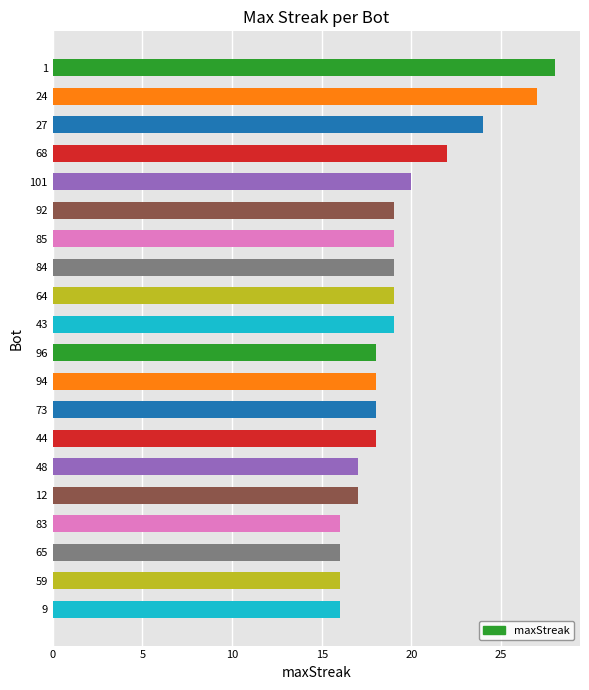

What is the value of the 2nd bar from the top?

27